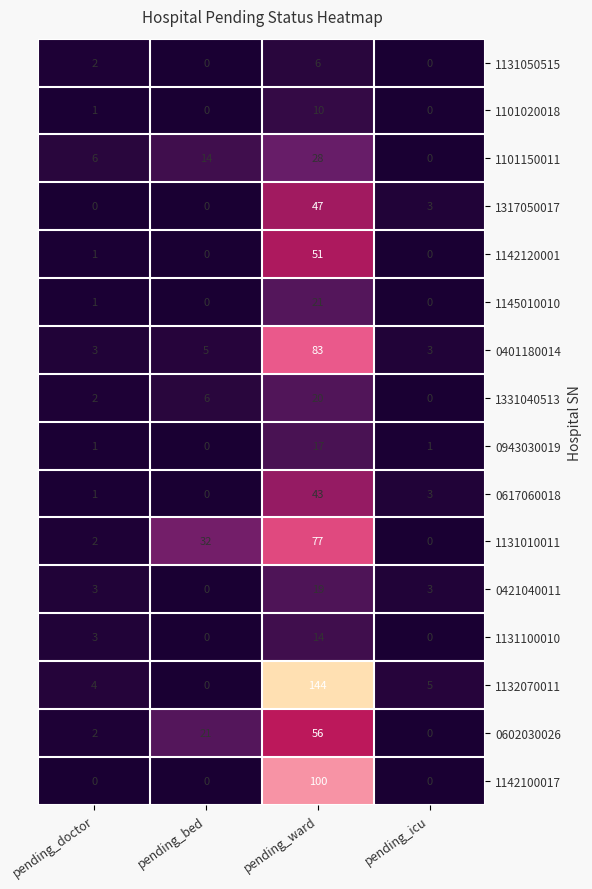

At which label does 0602030026 reach its peak?

pending_ward